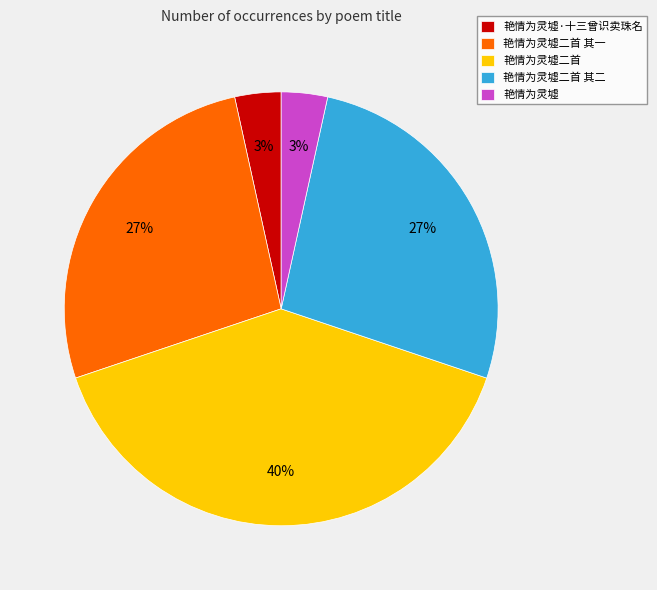

Is there any slice that represents more than half of the pie?

No